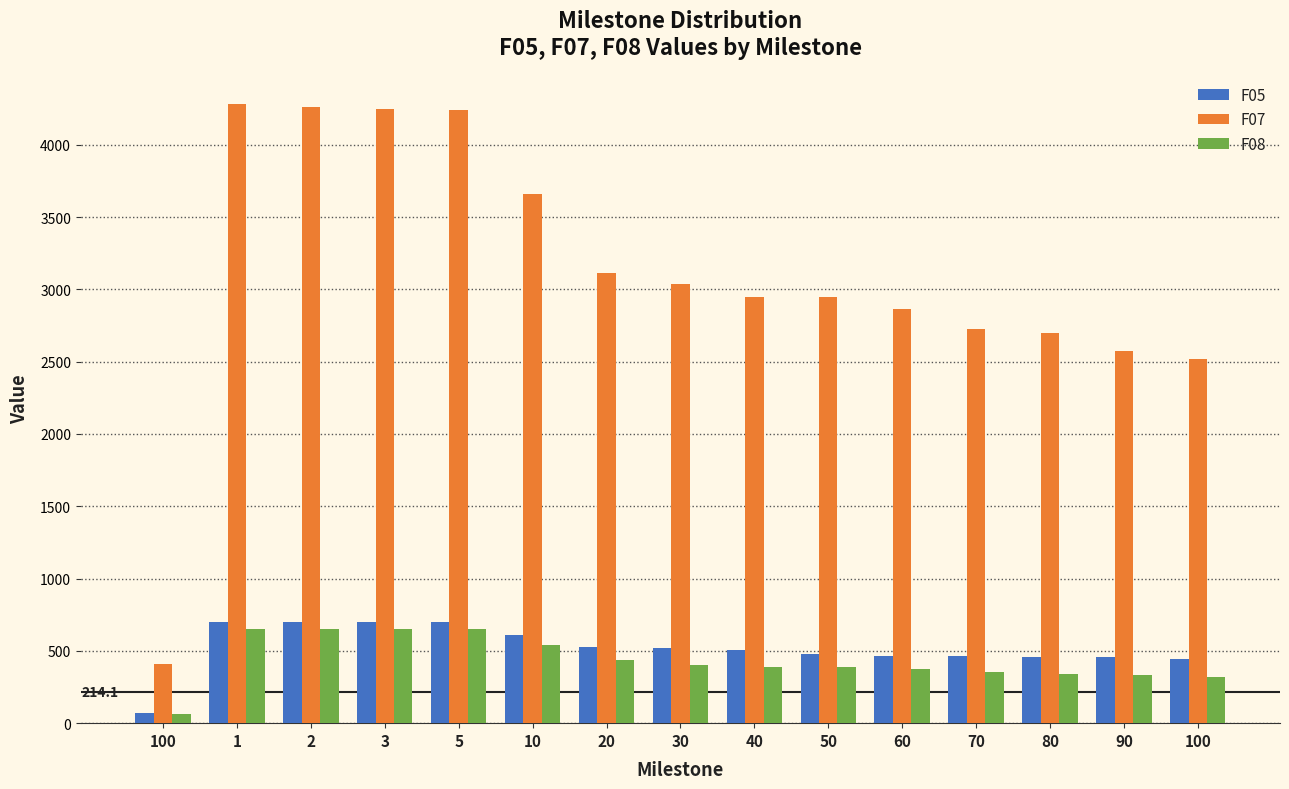

Which series has the largest range (max minus min)?

F07